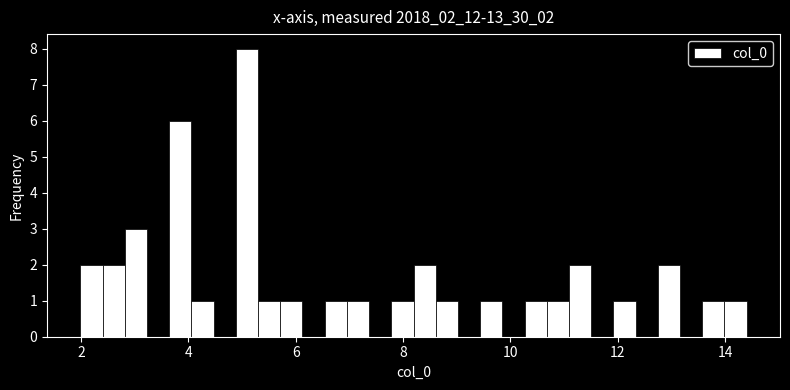

Read against the x-axis, roughly where is the centre of the tallest bar?

5.0